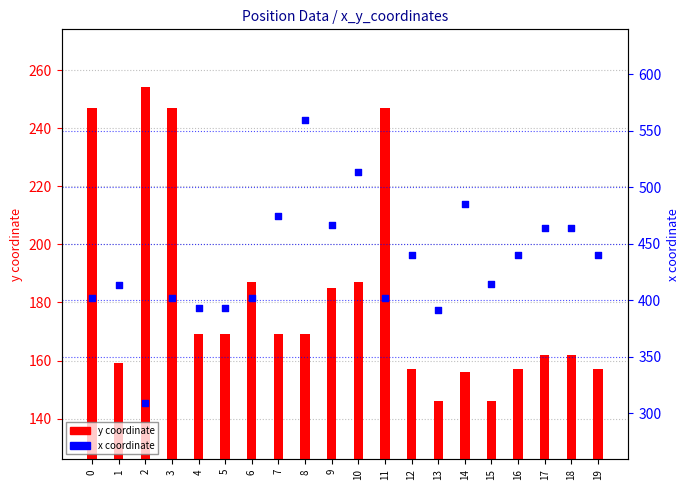

Which series contains the highest Y value?

x coordinate